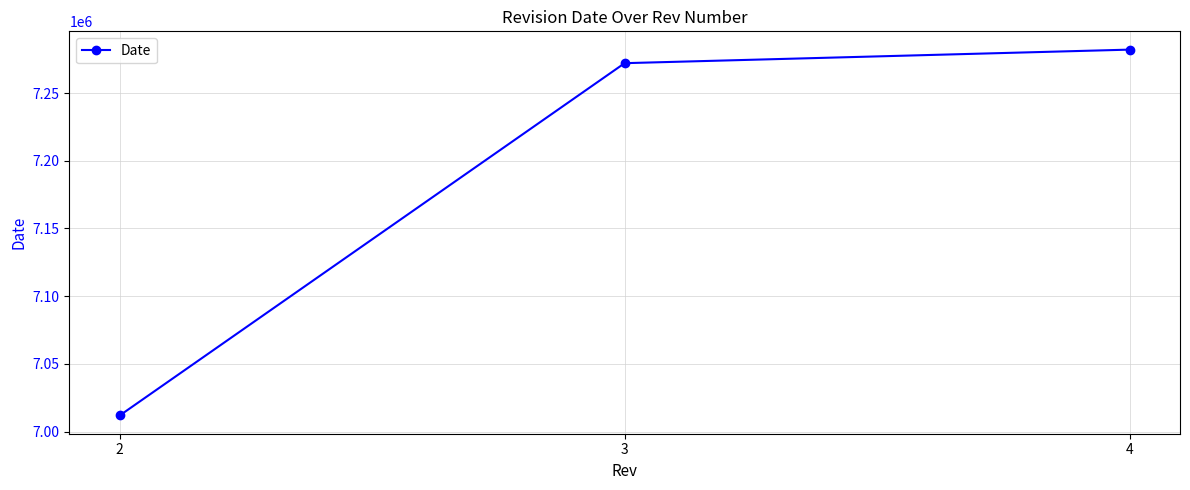

Which category has the highest value across all series?

4